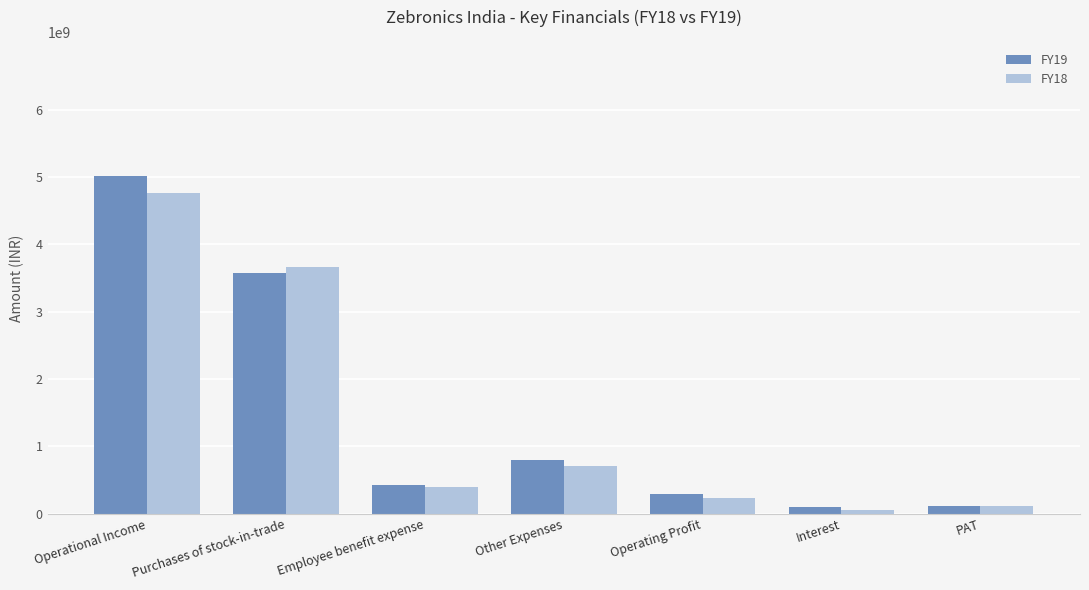

At which category is the sum across all series the highest?

Operational Income